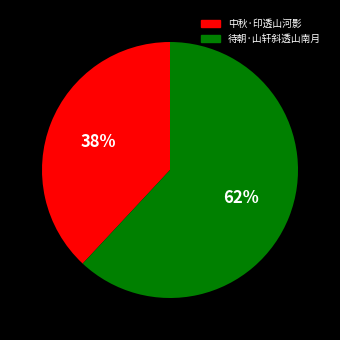

The 待朝·山轩斜透山南月 slice represents 62% of the pie. True or false?

True